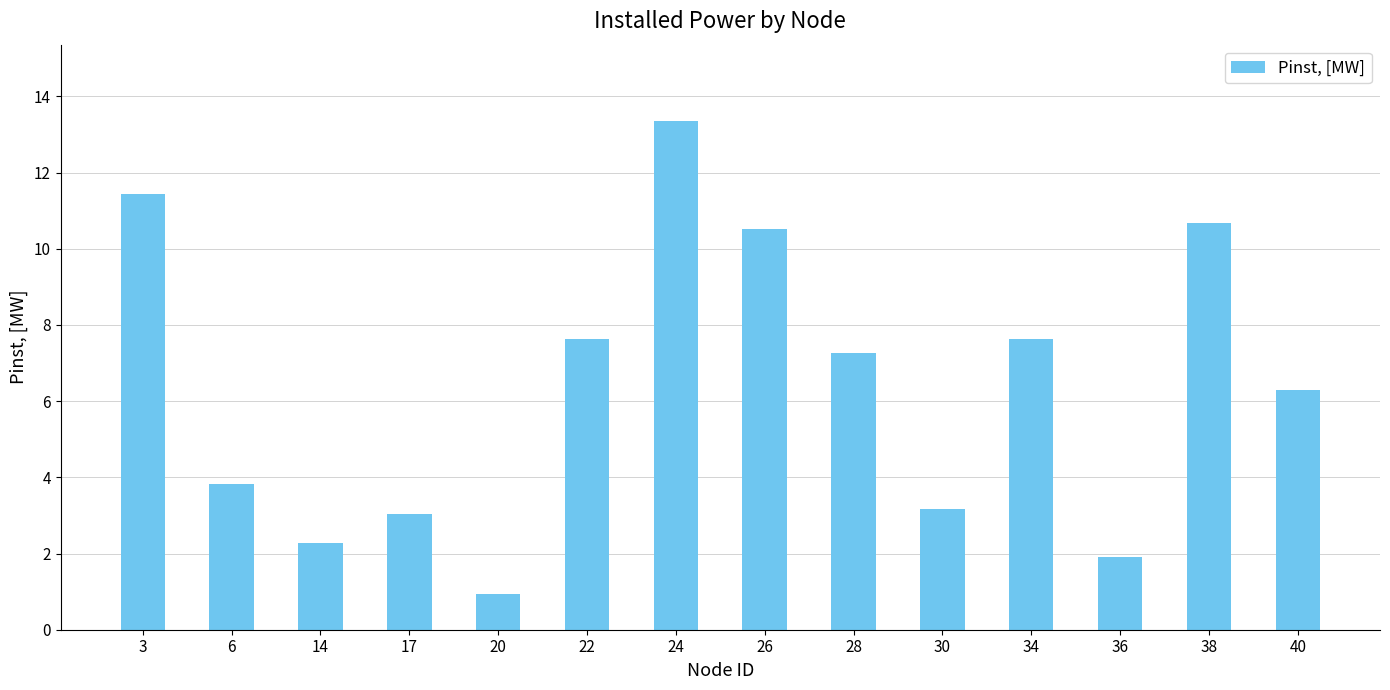

What is the maximum value shown in the chart?

13.4